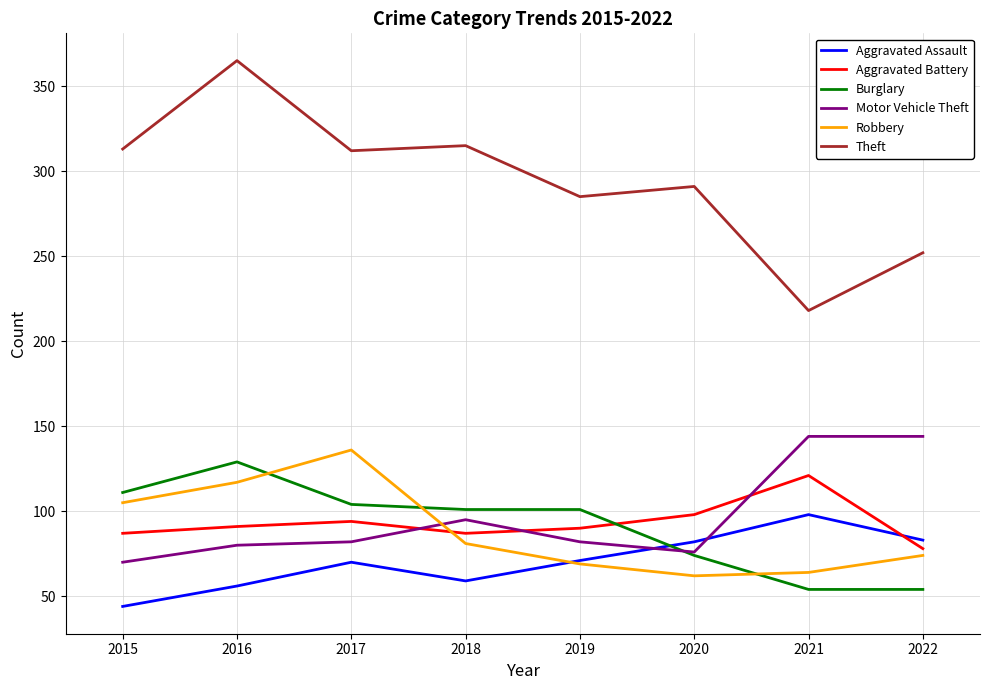

True or false: Theft and Aggravated Assault cross at least once.

False